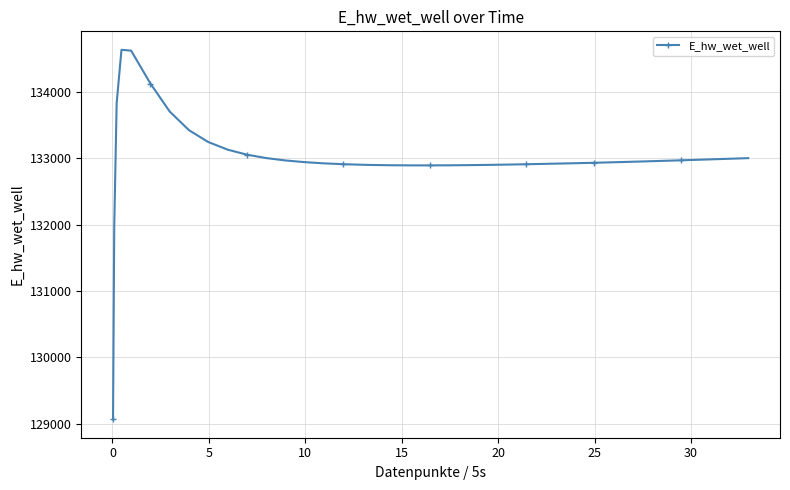

What is the greatest value displayed?

134628.0